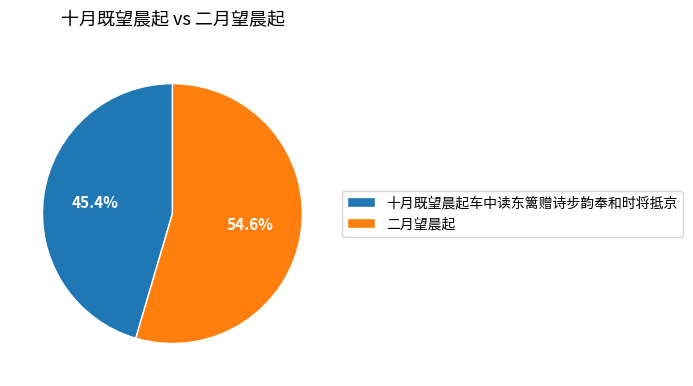

What is the ratio of the value at 二月望晨起 to the value at 十月既望晨起车中读东篱赠诗步韵奉和时将抵京?

1.2